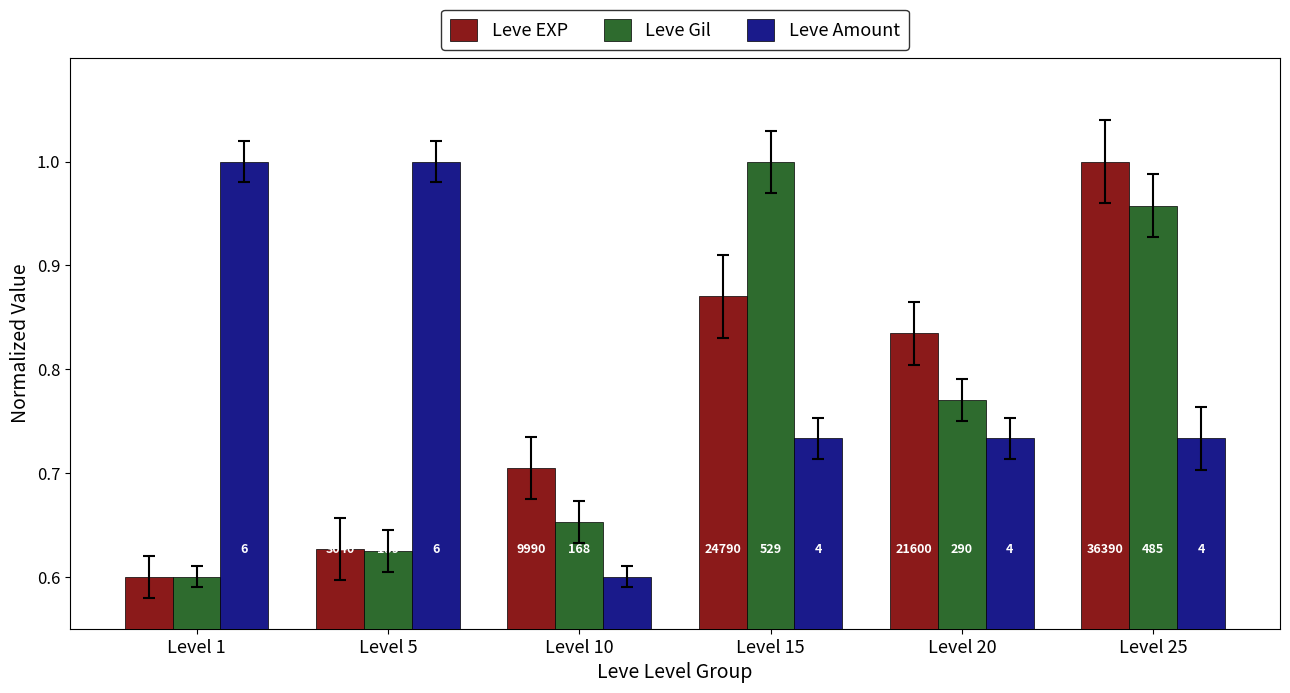

What are all the series names shown in the legend?

Leve EXP, Leve Gil, Leve Amount